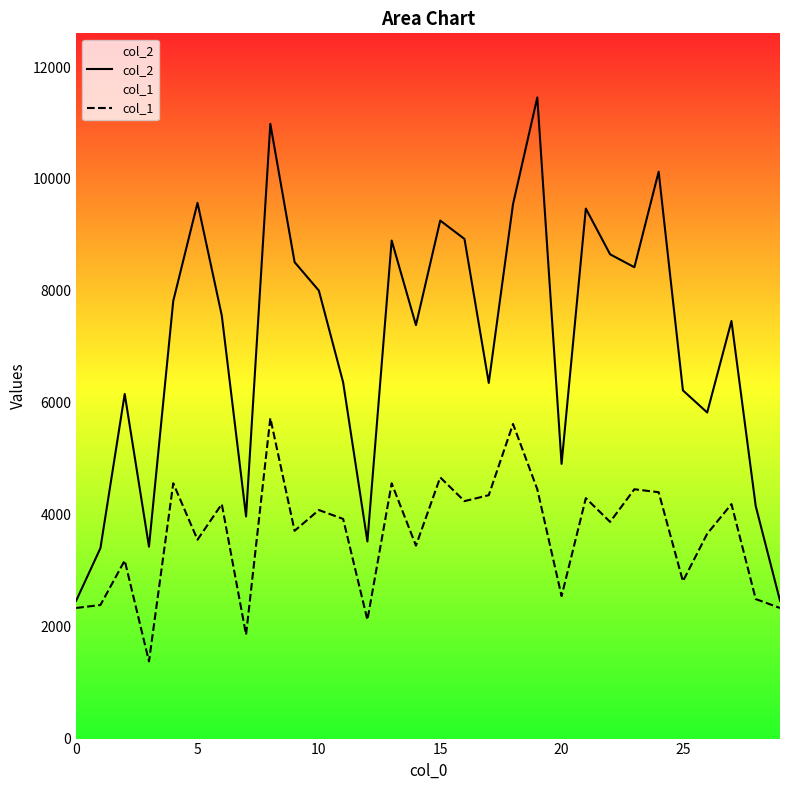

What is the difference between the maximum and minimum values in the col_1 series?

4349.4